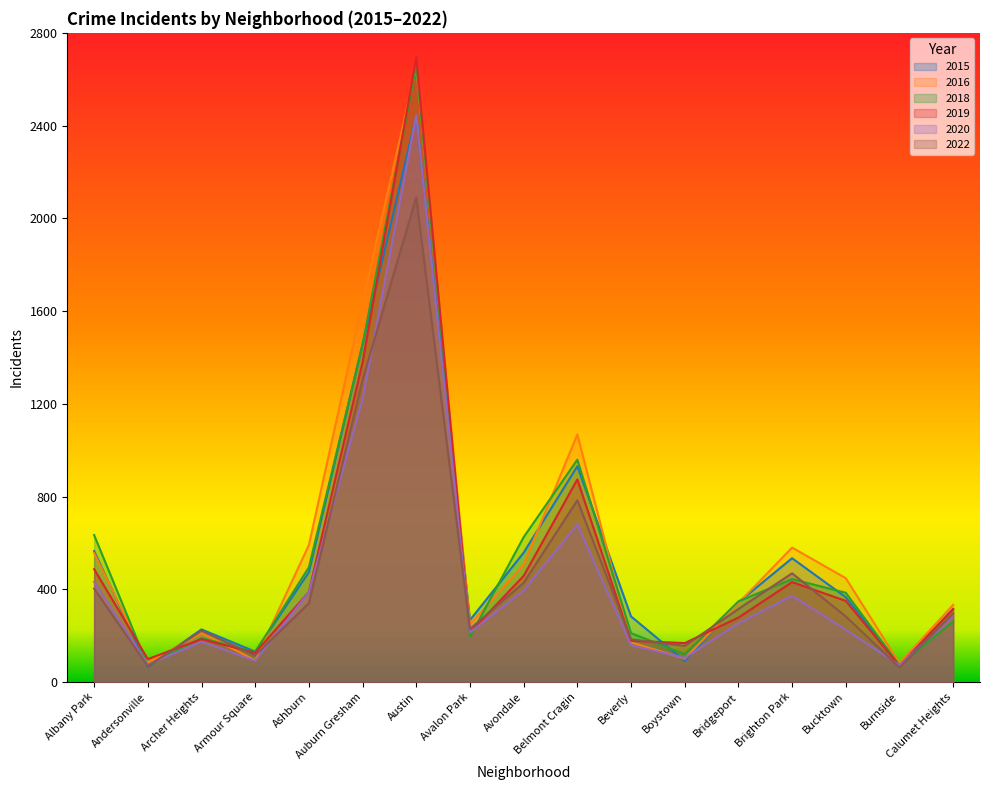

Is the value of 2020 at Brighton Park greater than the value of 2018 at Beverly?

Yes